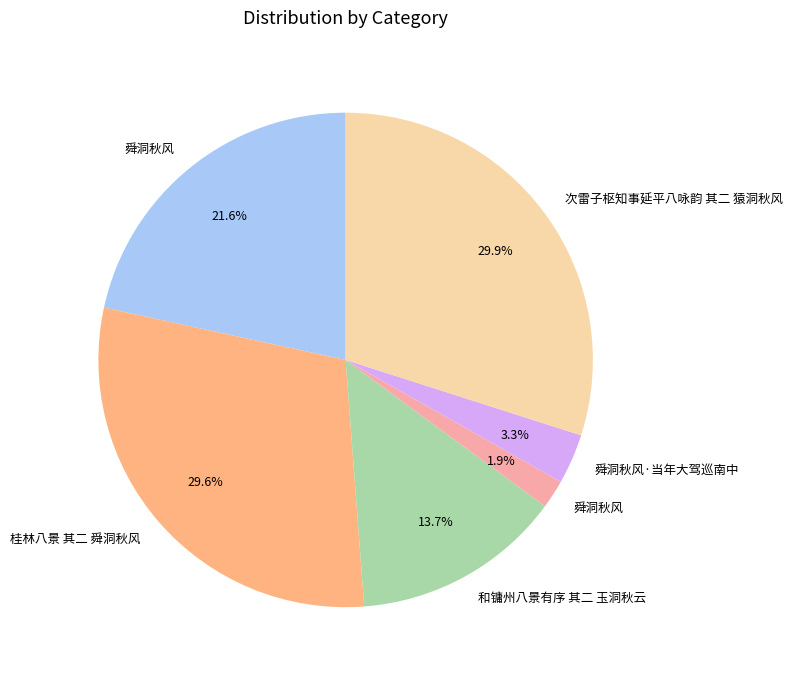

Is there any slice that represents more than half of the pie?

No